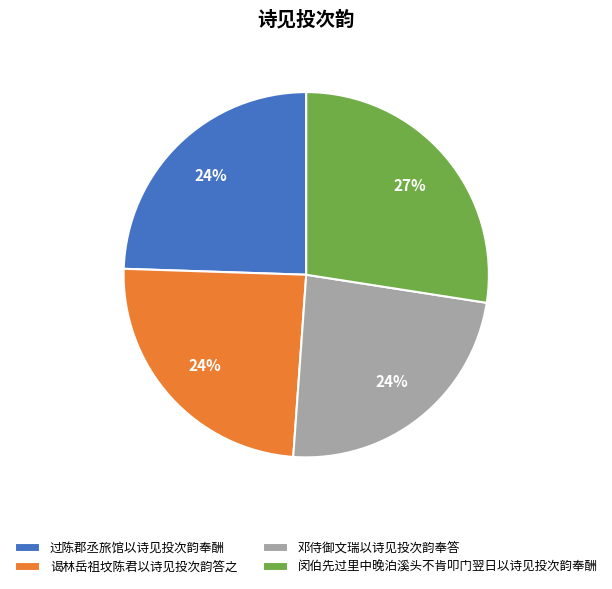

Is there a majority slice in this chart?

No